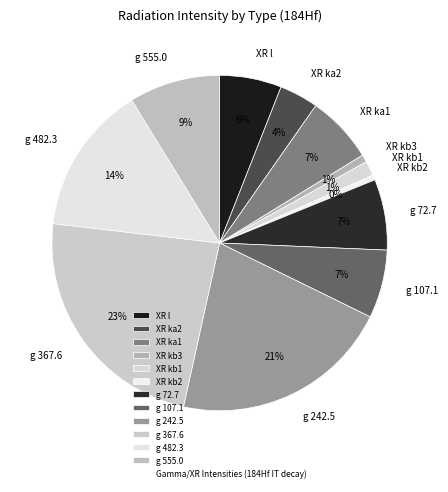

How many slices are in this pie chart?

12